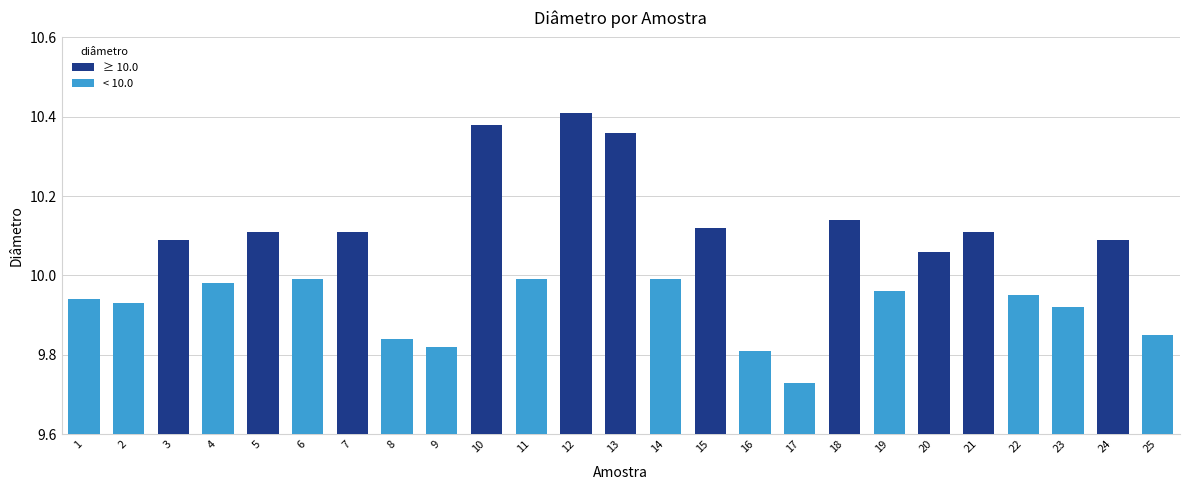

What is the difference between the maximum and minimum values?

0.7